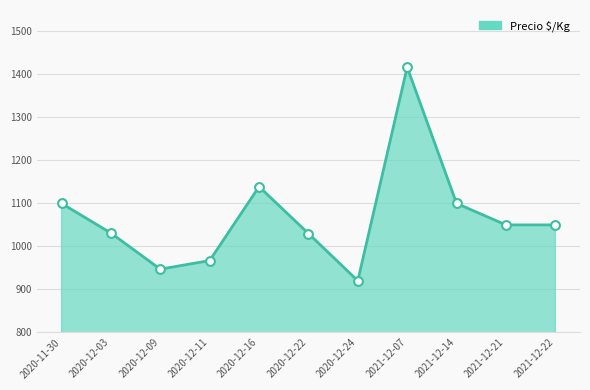

Approximately how many times larger is the value at 2021-12-14 compared to 2020-12-16?

1.0